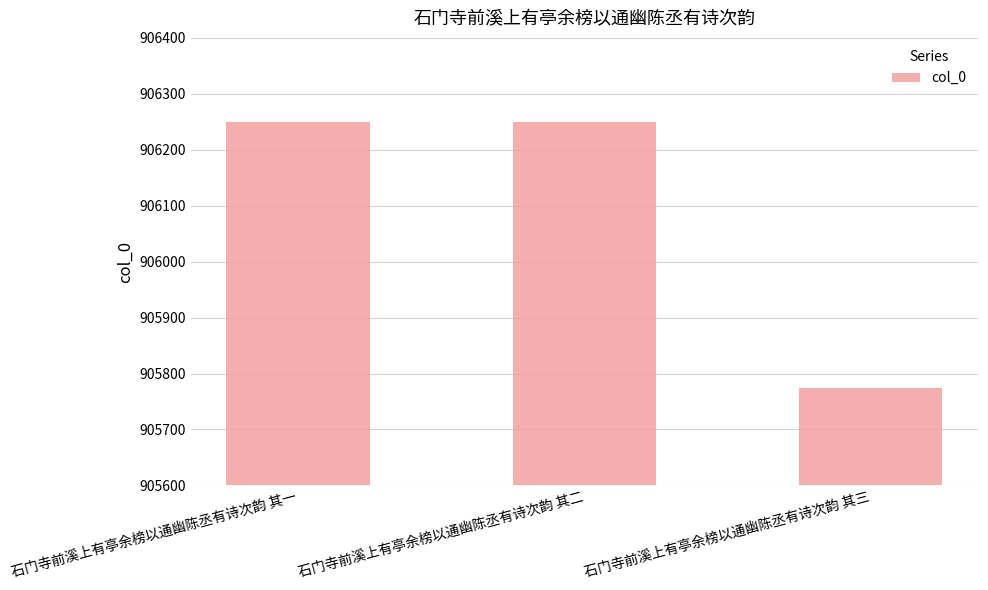

Which has a higher value, 石门寺前溪上有亭余榜以通幽陈丞有诗次韵 其一 or 石门寺前溪上有亭余榜以通幽陈丞有诗次韵 其三?

石门寺前溪上有亭余榜以通幽陈丞有诗次韵 其一